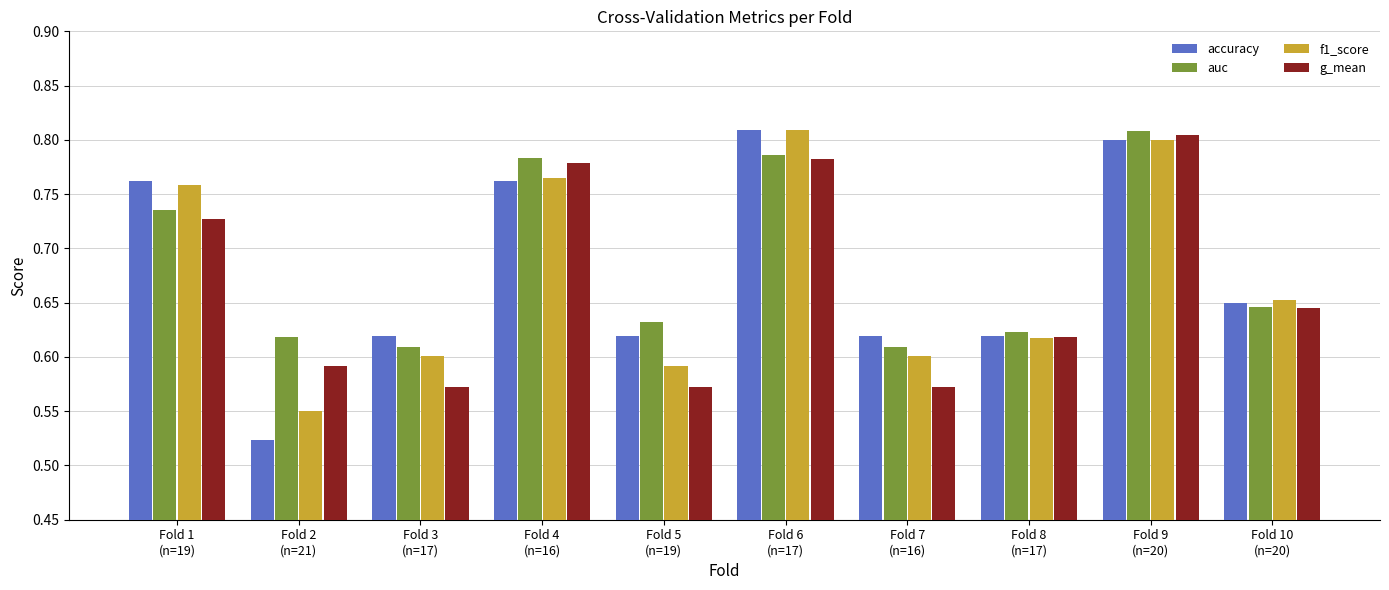

At how many categories does at least one series exceed 0?

10